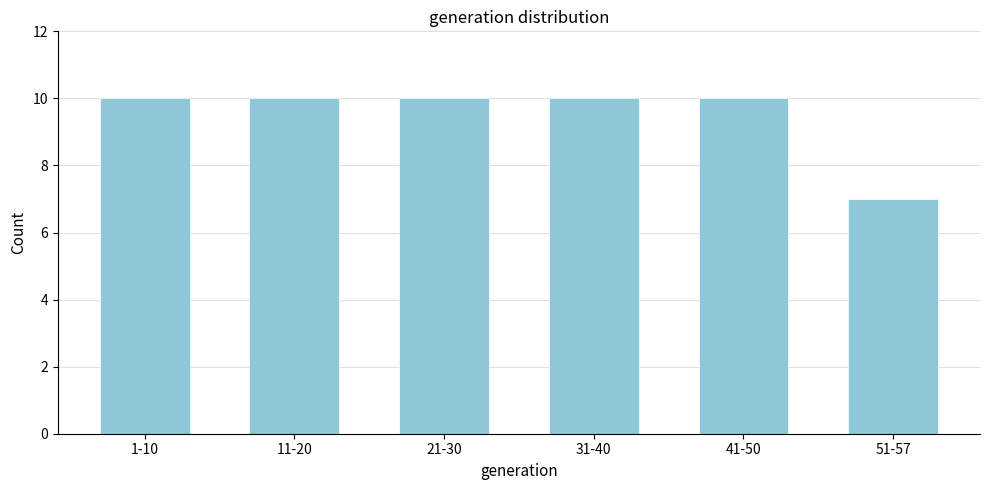

Reading left to right, extract all data points from this chart.

10	10	10	10	10	7